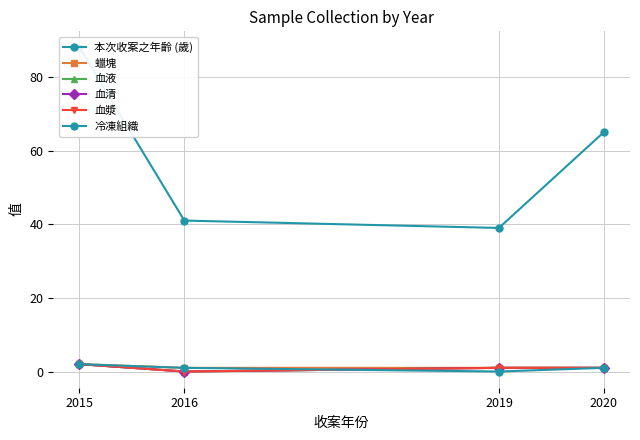

Is it true that 蠟塊 equals 3 at 2015?

False